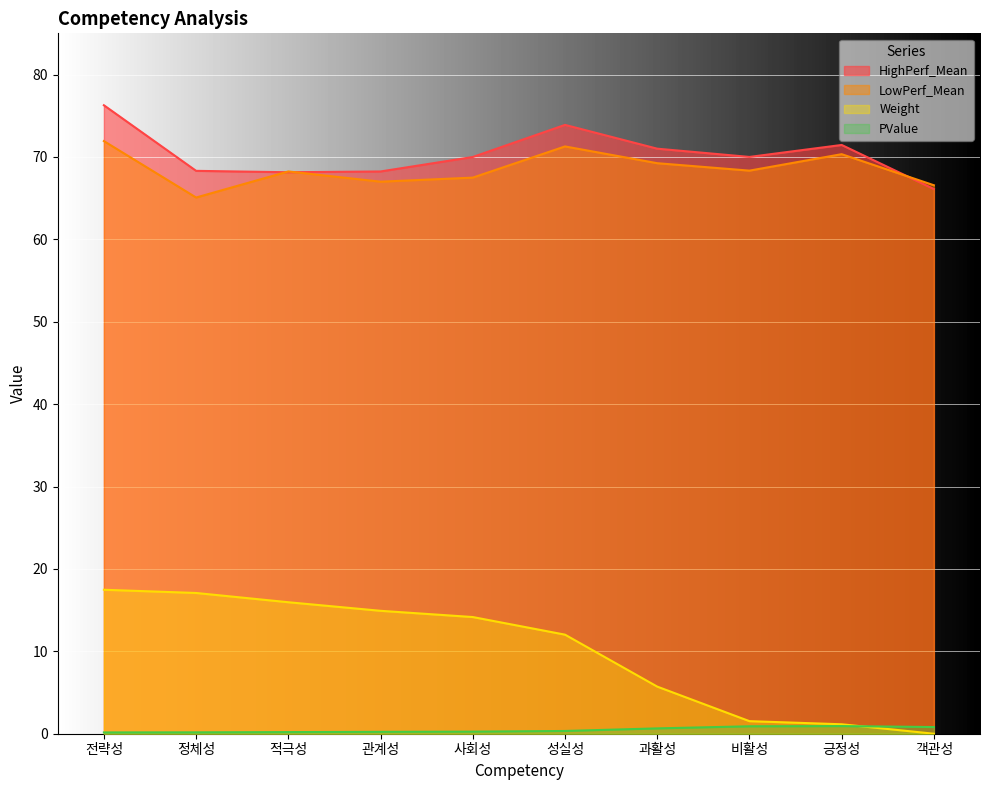

What is the sum of all PValue values?

4.6